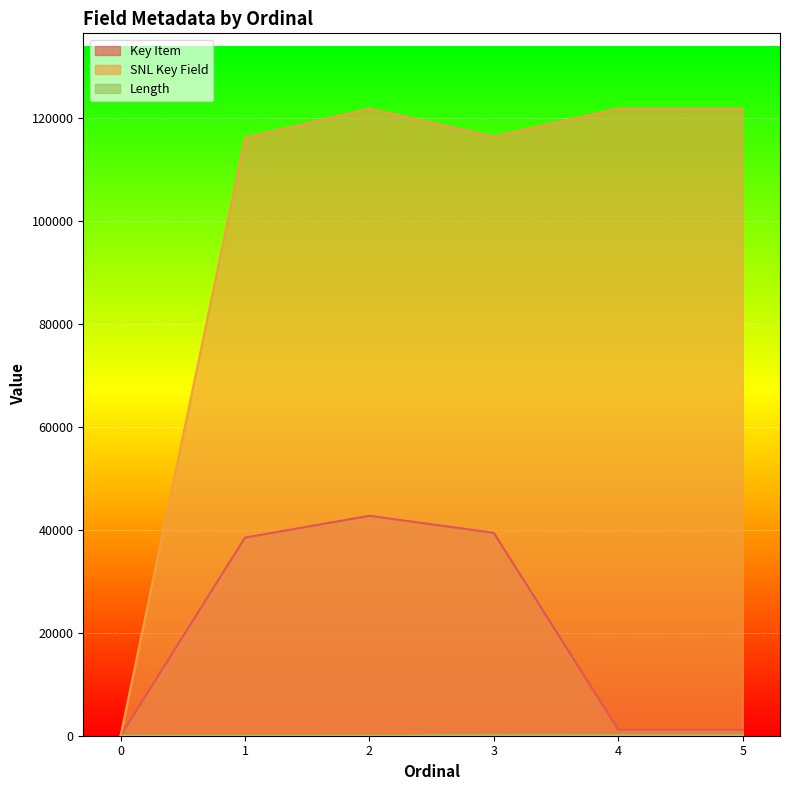

True or false: Length and SNL Key Field cross at least once.

False